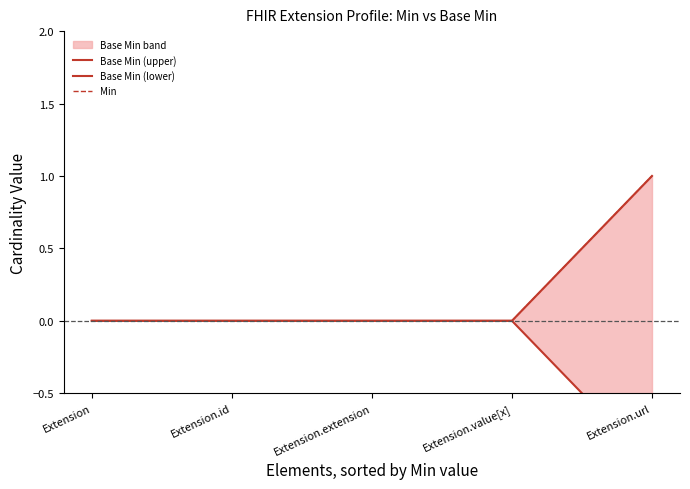

Which series has the widest spread of values?

Base Min (upper)